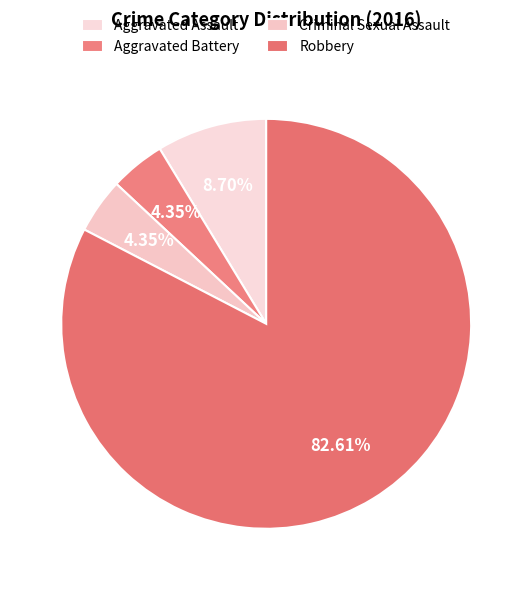

What is the change in value from Aggravated Assault to Aggravated Battery?

-1